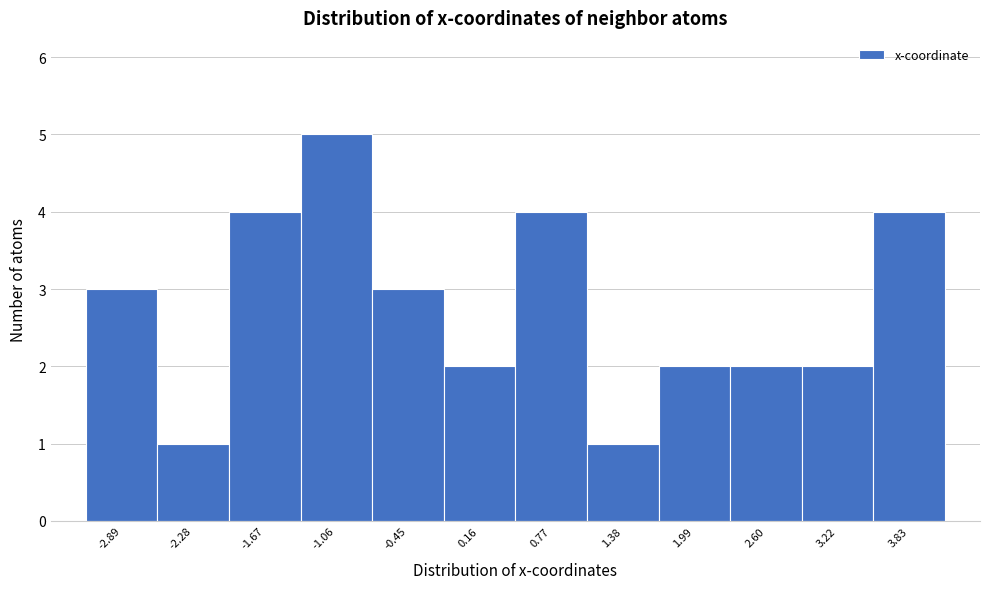

Reading right to left, extract all data points from this chart.

4	2	2	2	1	4	2	3	5	4	1	3